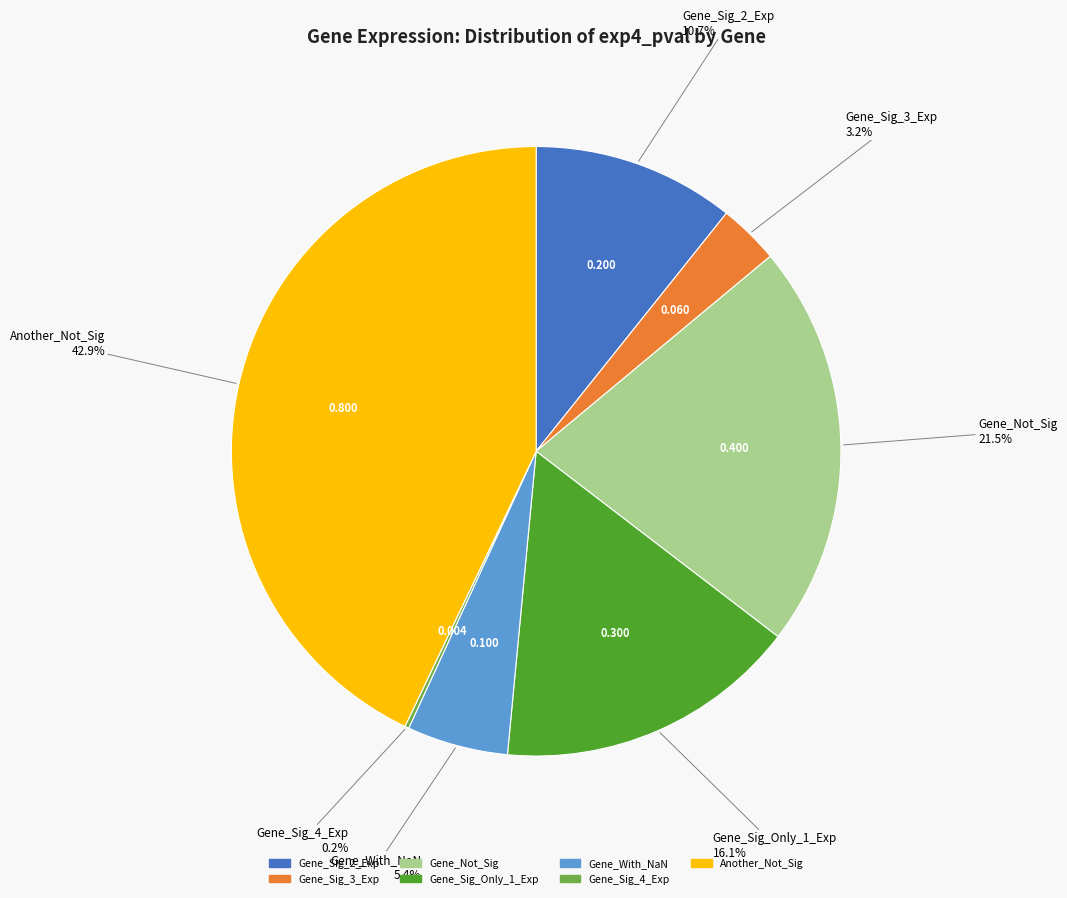

Which has a higher value, Gene_Sig_3_Exp or Another_Not_Sig?

Another_Not_Sig